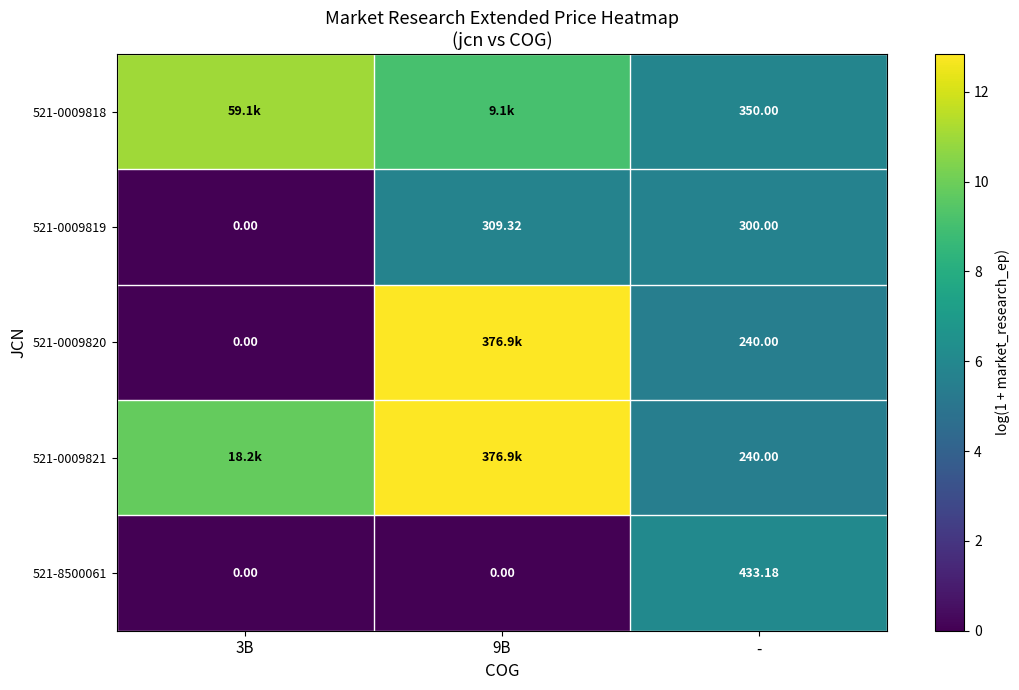

At which label is 521-0009819 closest to 154?

-